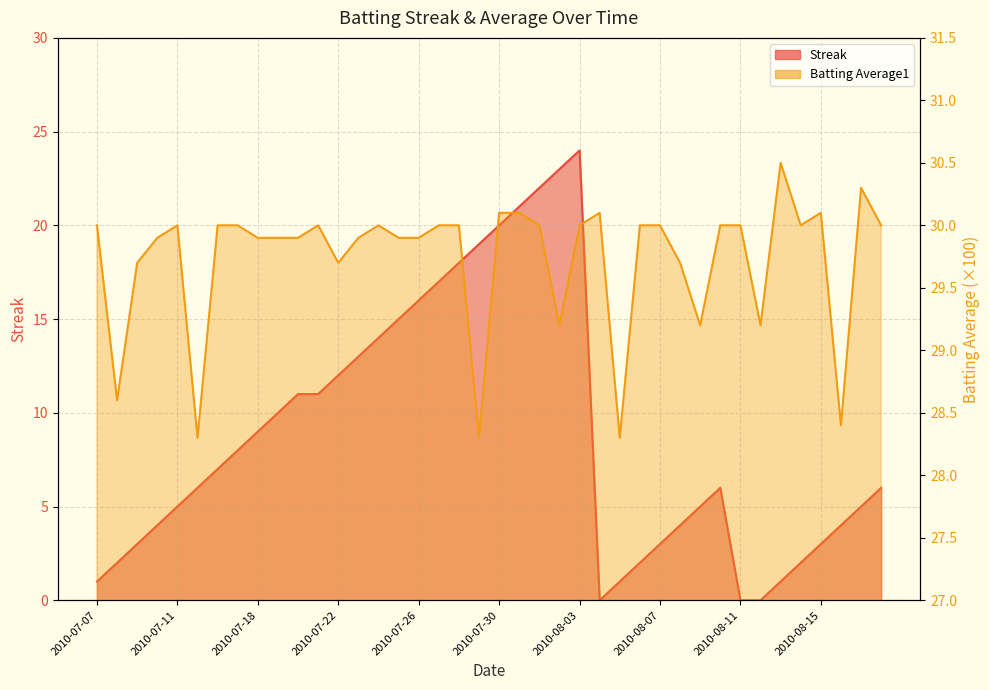

What is the spread (max minus min) of values at 2010-08-04?

30.1